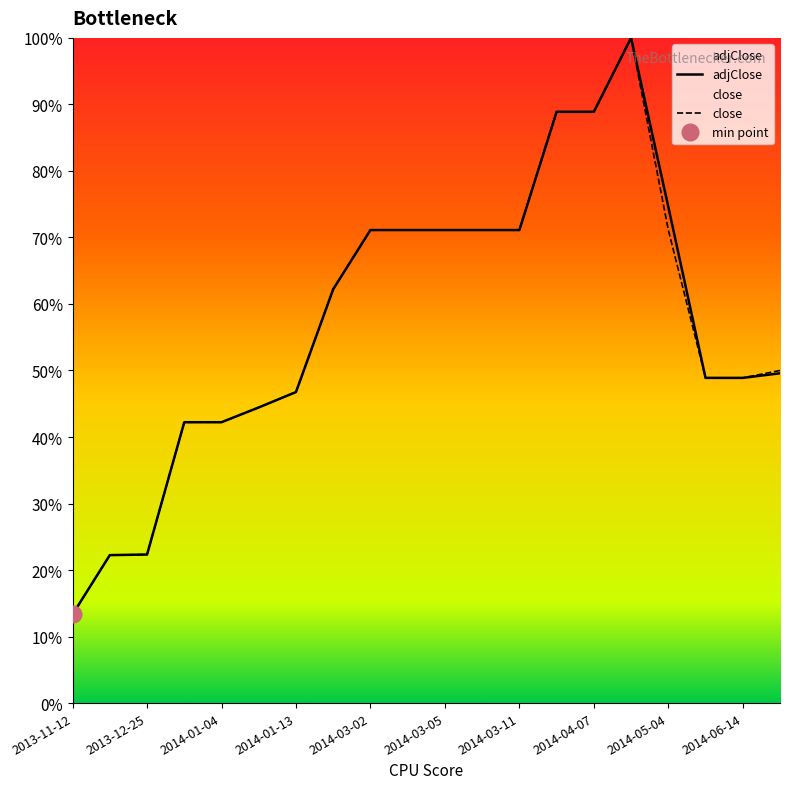

What position from the right is 2014-01-04?

16